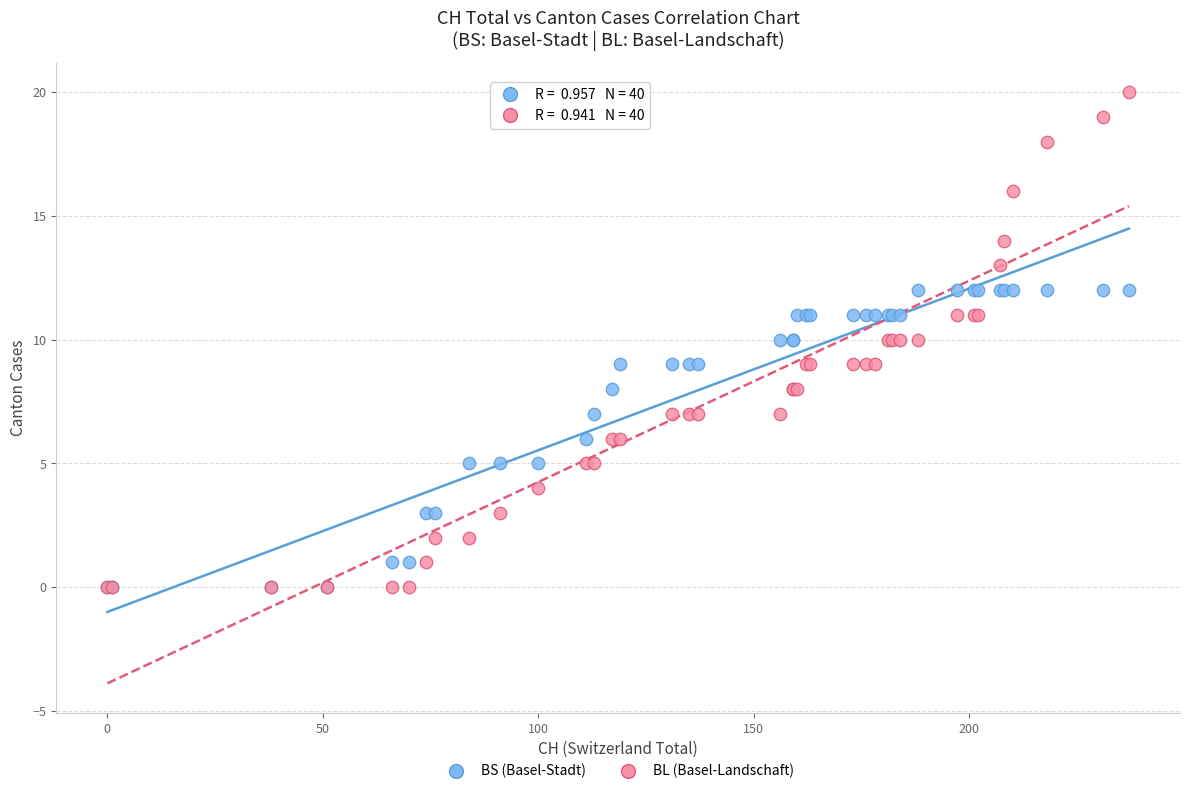

What are all the series names shown in the legend?

BS (Basel-Stadt), BL (Basel-Landschaft)